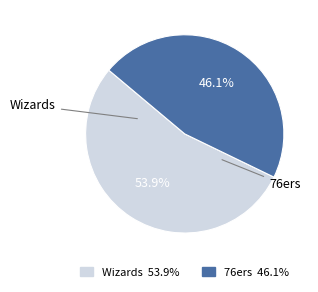

Does Wizards account for over 50% of the chart?

Yes